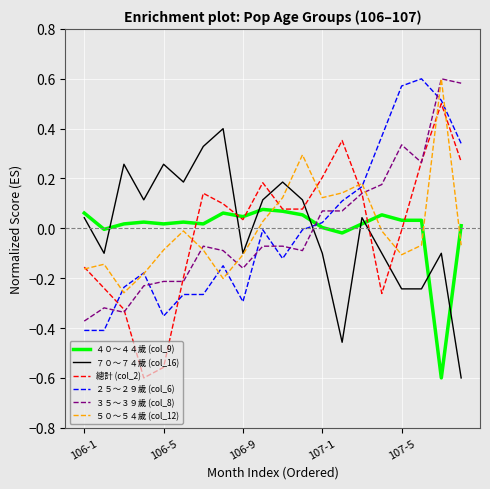

How many times do ３５～３９歲 (col_8) and ４０～４４歲 (col_9) cross each other?

1